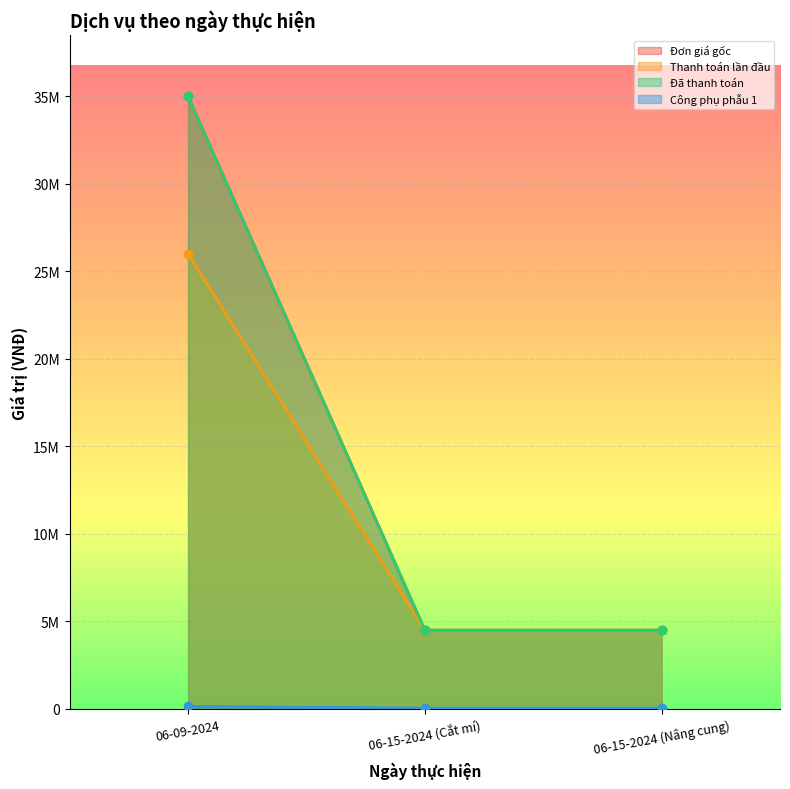

What position from the left is 06-15-2024 (Cắt mí)?

2